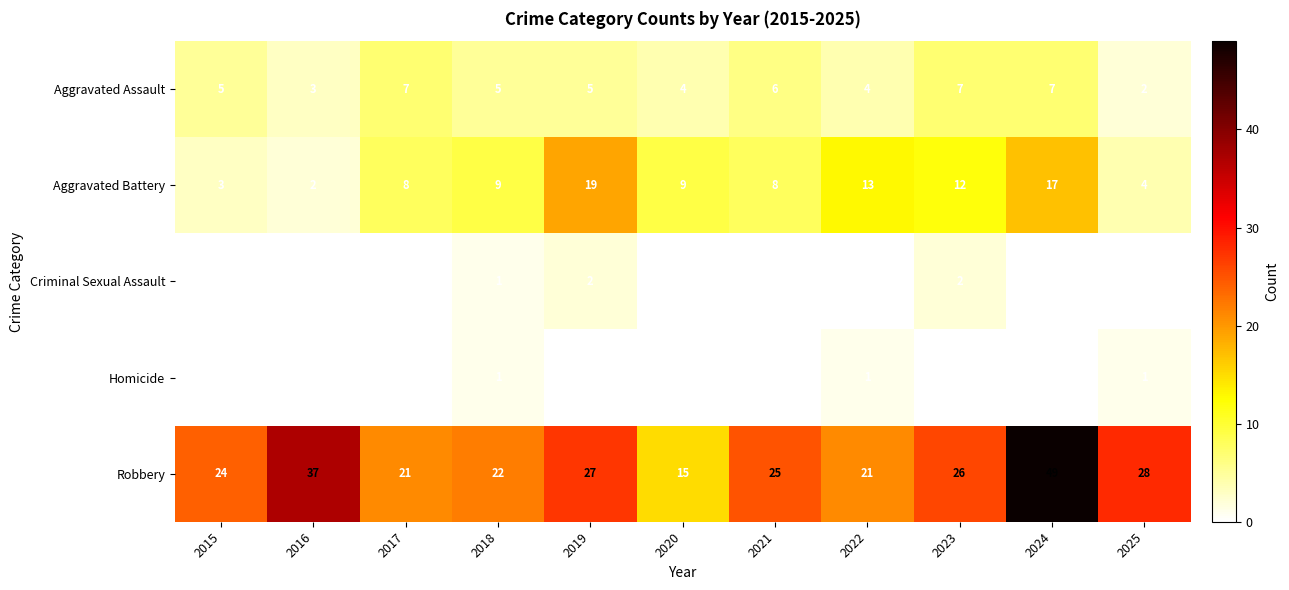

What is the spread (max minus min) of values at 2024?

49